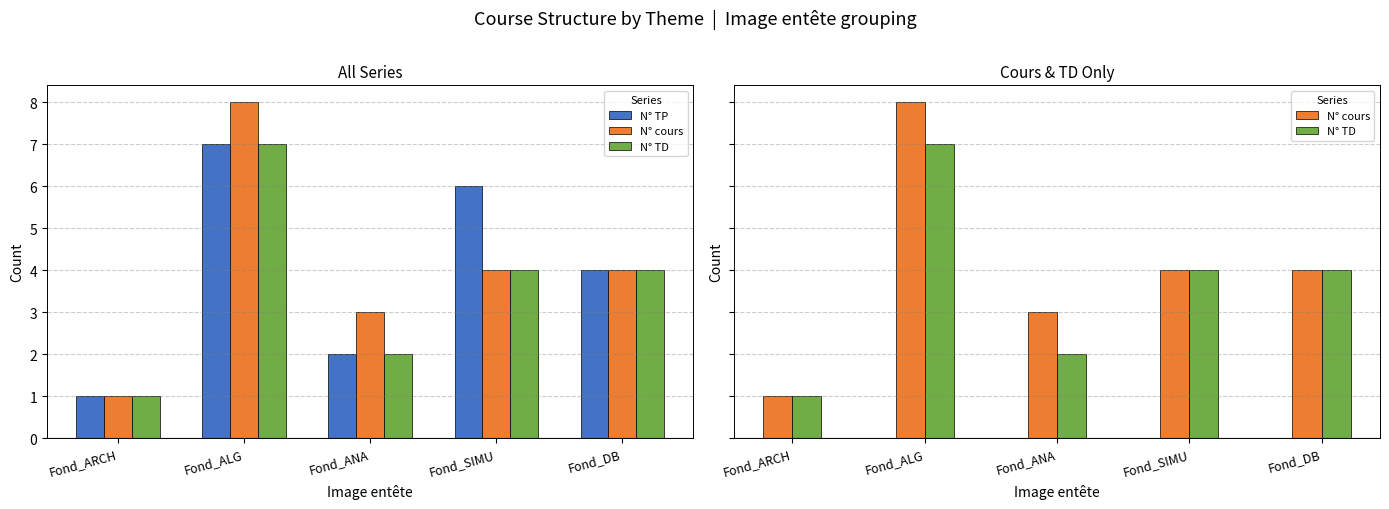

Is it true that N° TD equals 4 at Fond_SIMU?

True